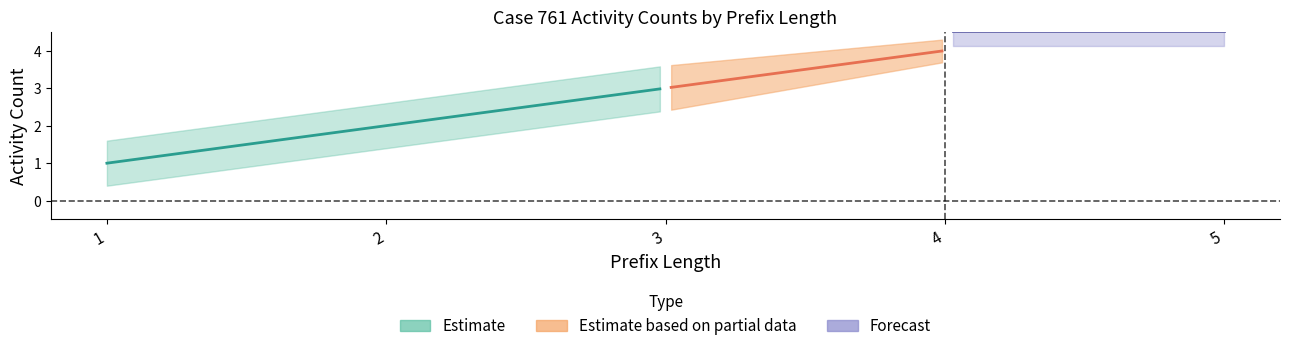

True or false: PrefixLength has a value of 1 at 3.

False